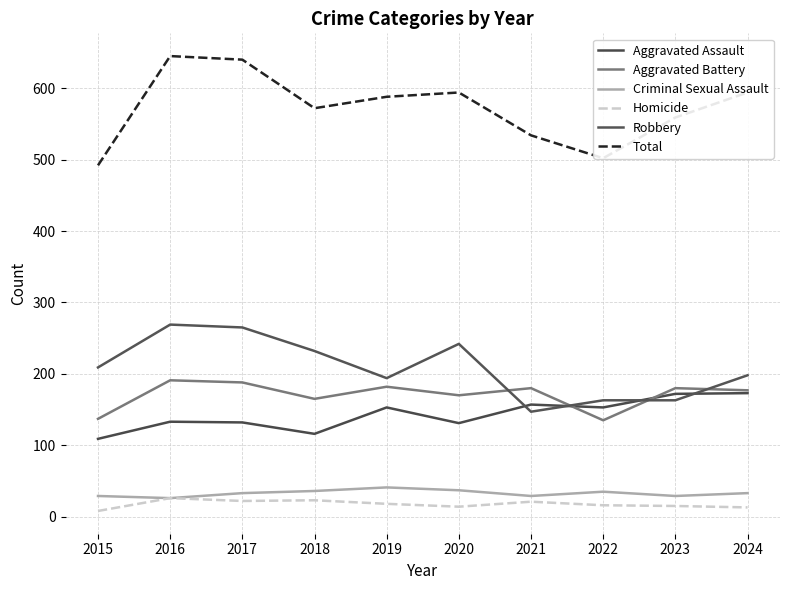

Is it true that Homicide equals 24 at 2022?

False